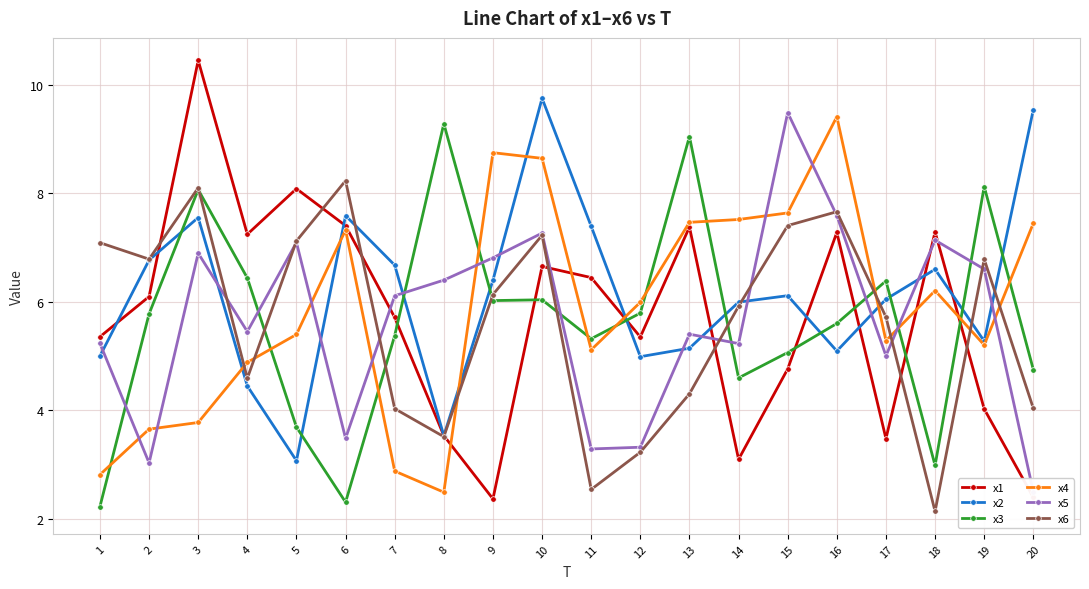

Reading right to left, what are all the values shown in this chart?

x1: 20=2.4	19=4.0	18=7.3	17=3.5	16=7.3	15=4.8	14=3.1	13=7.4	12=5.4	11=6.4	10=6.7	9=2.4	8=3.5	7=5.7	6=7.4	5=8.1	4=7.2	3=10.5	2=6.1	1=5.4
x2: 20=9.5	19=5.3	18=6.6	17=6.0	16=5.1	15=6.1	14=6.0	13=5.1	12=5.0	11=7.4	10=9.8	9=6.4	8=3.5	7=6.7	6=7.6	5=3.1	4=4.4	3=7.6	2=6.8	1=5.0
x3: 20=4.8	19=8.1	18=3.0	17=6.4	16=5.6	15=5.1	14=4.6	13=9.0	12=5.8	11=5.3	10=6.0	9=6.0	8=9.3	7=5.4	6=2.3	5=3.7	4=6.4	3=8.1	2=5.8	1=2.2
x4: 20=7.5	19=5.2	18=6.2	17=5.3	16=9.4	15=7.6	14=7.5	13=7.5	12=6.0	11=5.1	10=8.6	9=8.8	8=2.5	7=2.9	6=7.3	5=5.4	4=4.9	3=3.8	2=3.7	1=2.8
x5: 20=2.5	19=6.6	18=7.1	17=5.0	16=7.6	15=9.5	14=5.2	13=5.4	12=3.3	11=3.3	10=7.3	9=6.8	8=6.4	7=6.1	6=3.5	5=7.1	4=5.5	3=6.9	2=3.0	1=5.2
x6: 20=4.0	19=6.8	18=2.1	17=5.7	16=7.7	15=7.4	14=5.9	13=4.3	12=3.2	11=2.5	10=7.2	9=6.1	8=3.5	7=4.0	6=8.2	5=7.1	4=4.6	3=8.1	2=6.8	1=7.1